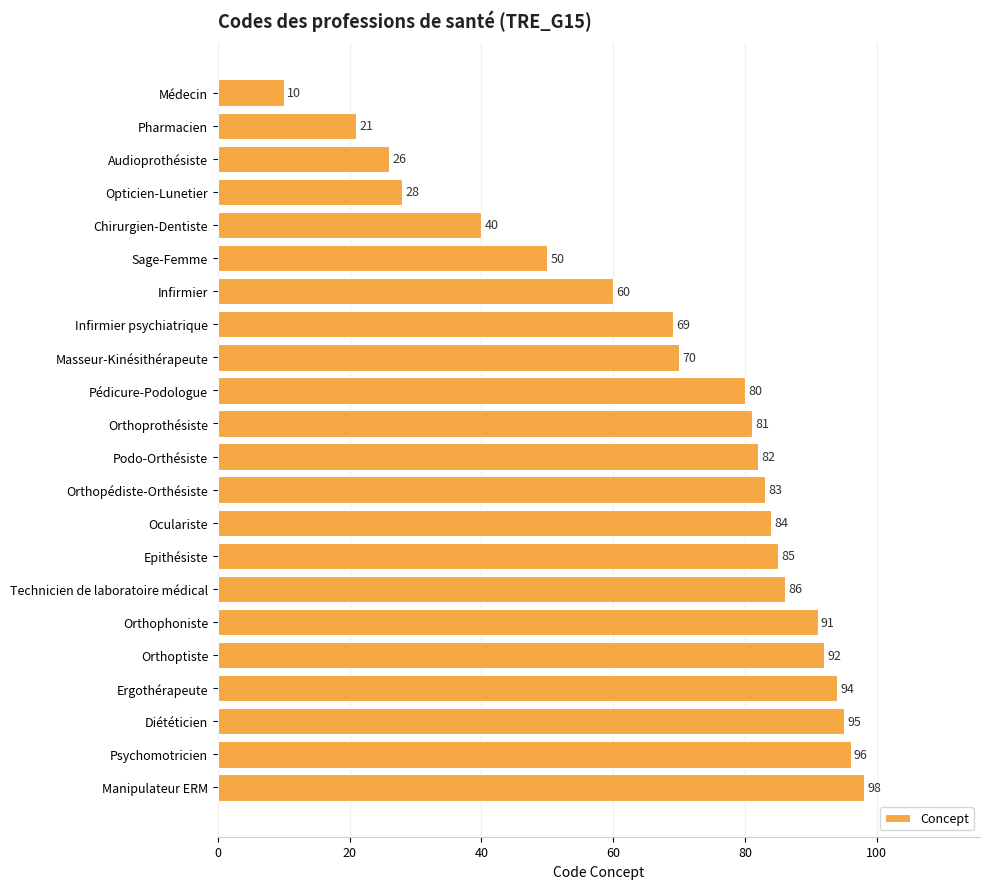

What is the change in value from Audioprothésiste to Podo-Orthésiste?

+56